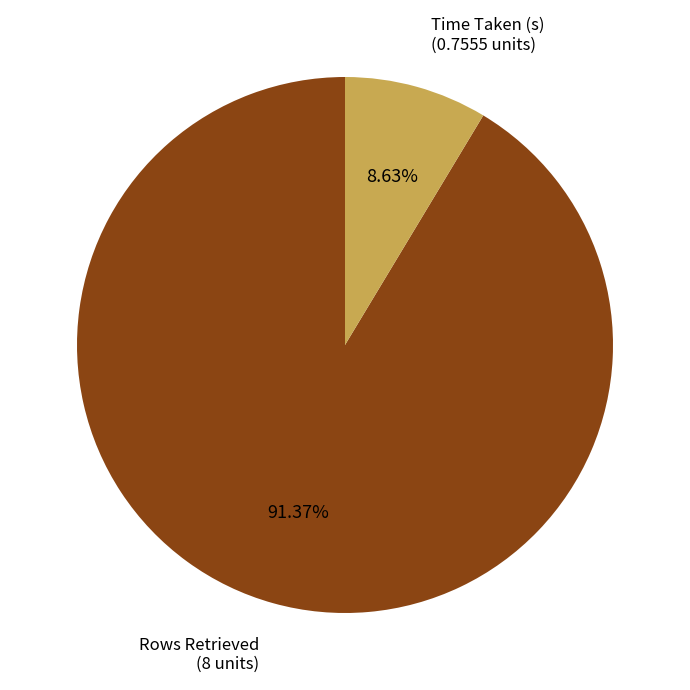

Which category has the smallest portion of the pie?

Time Taken (s)